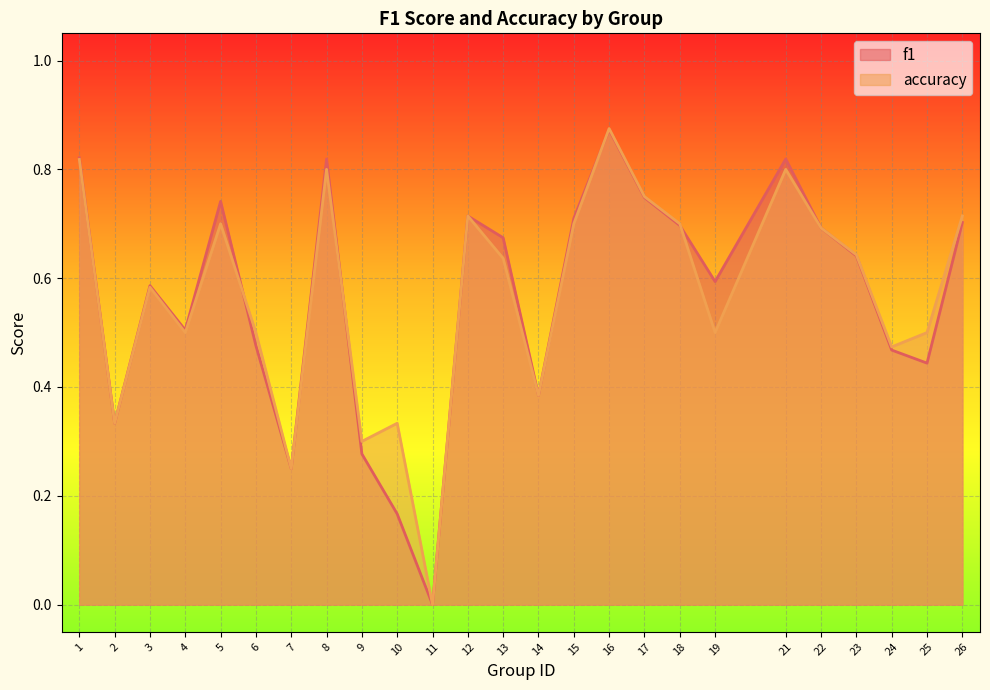

Which series changed the most between 10 and 18?

f1